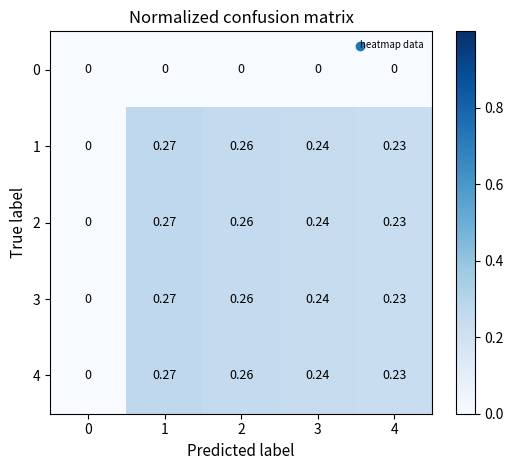

Is the value of 3 at 1 greater than the value of 2 at 3?

Yes